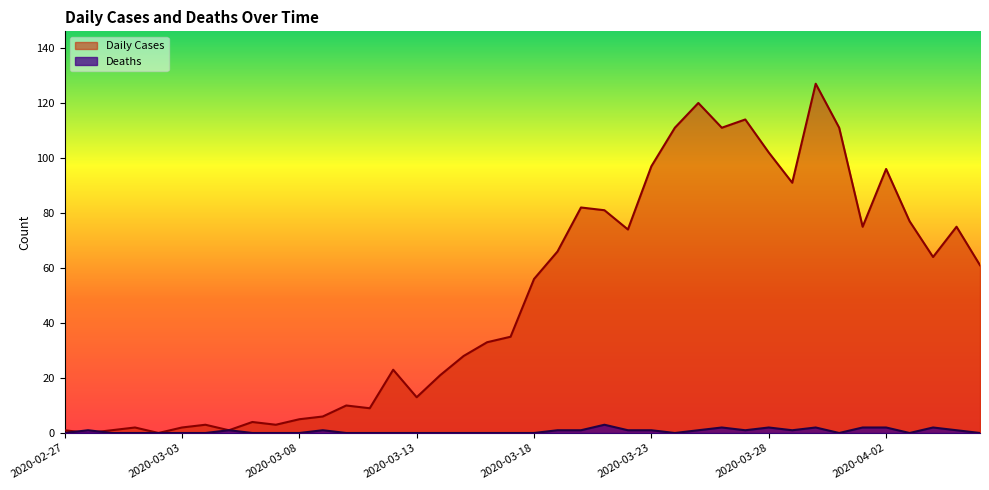

List the series in order of their overall mean, lowest first.

Deaths, Daily Cases